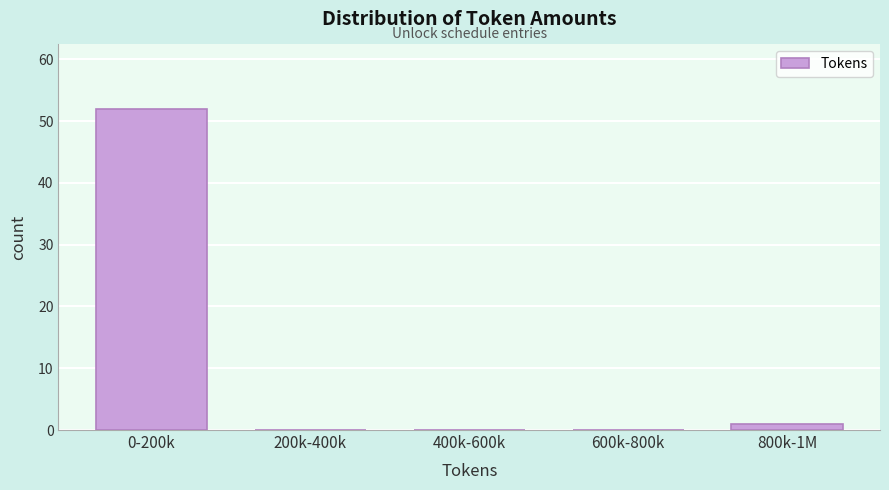

Reading left to right, what are all the values shown in this chart?

0-200k=52	200k-400k=0	400k-600k=0	600k-800k=0	800k-1M=1